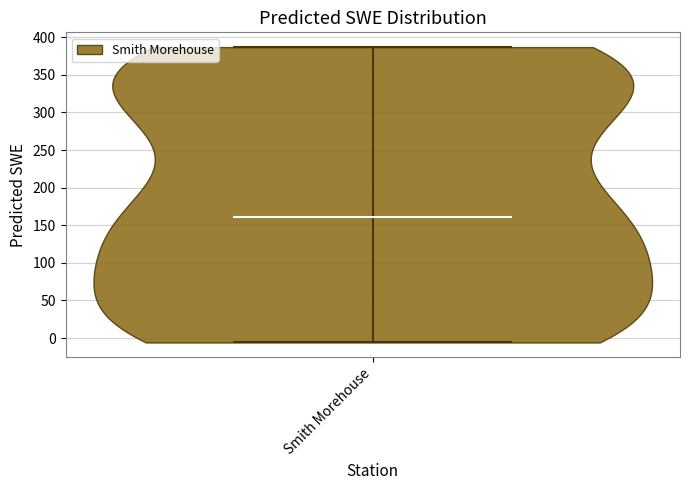

Read this violin plot against the y-axis: where its median line is, and the lowest and highest points the violin reaches. The values are not printed on the chart, so give them approximately, as read against the axis.

median line 160, lowest point -5, highest point 385